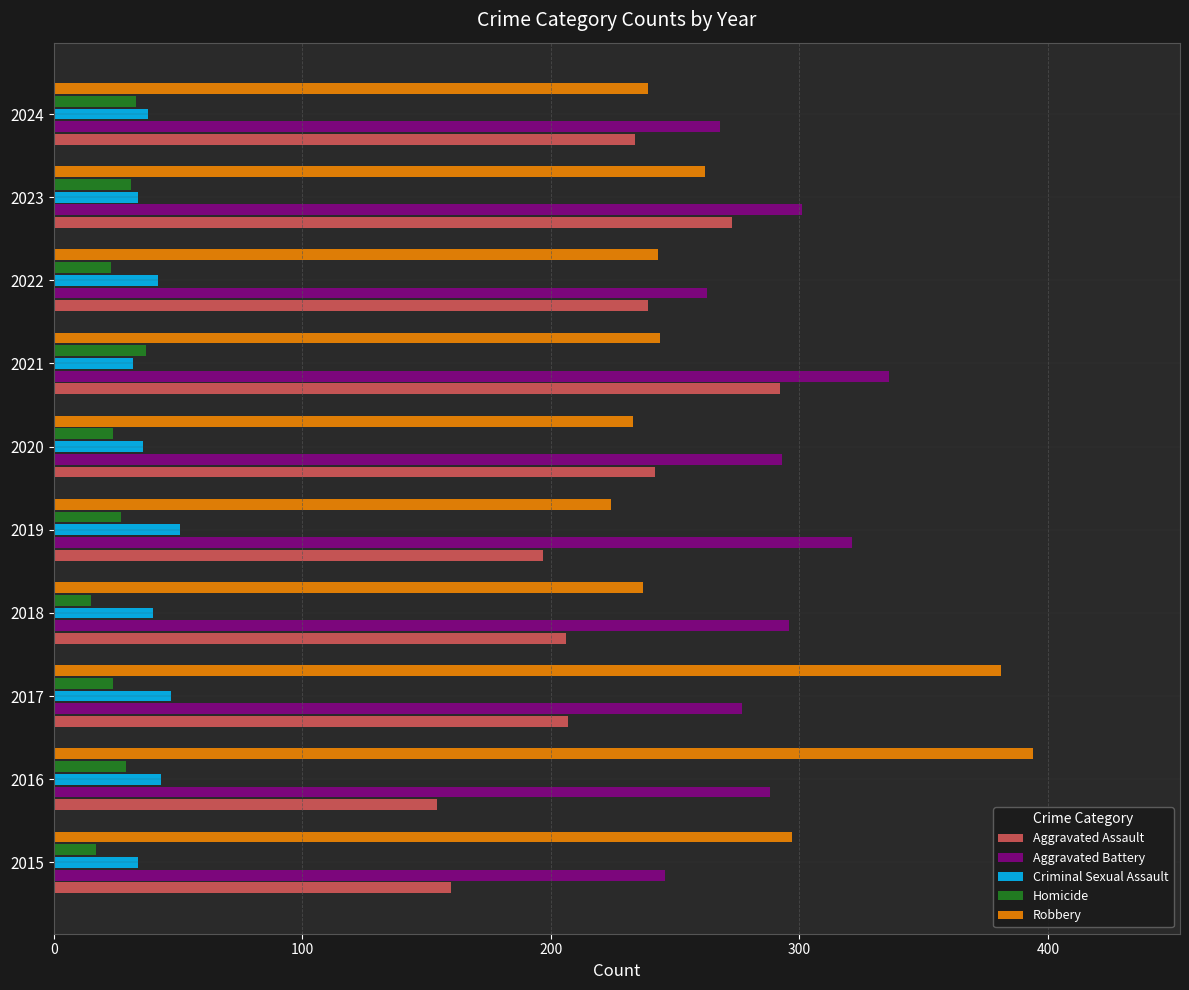

What is the lowest value of the Criminal Sexual Assault series?

32